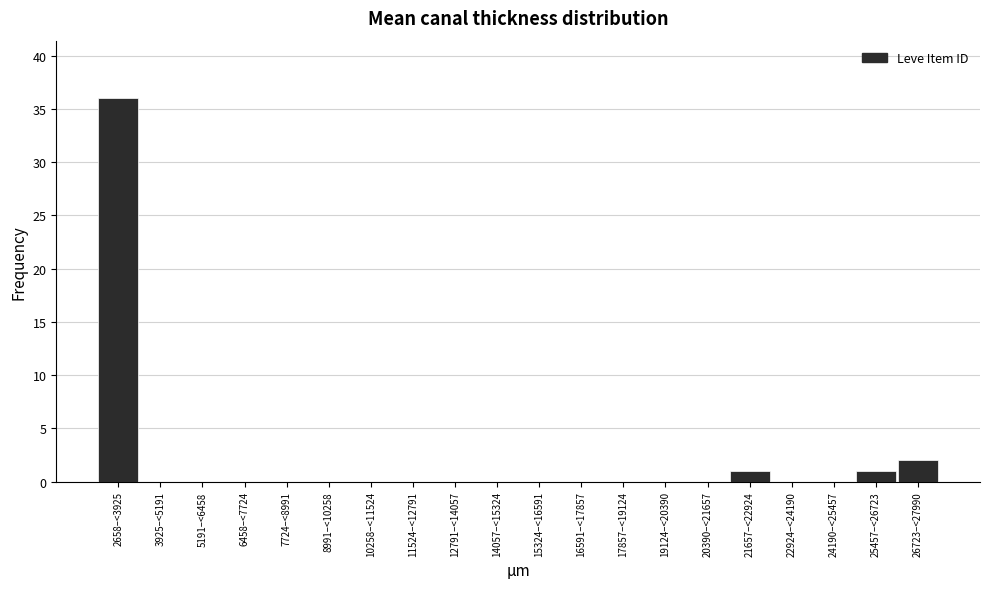

Reading left to right, list all the values displayed in this chart.

2658–<3925=36	3925–<5191=0	5191–<6458=0	6458–<7724=0	7724–<8991=0	8991–<10258=0	10258–<11524=0	11524–<12791=0	12791–<14057=0	14057–<15324=0	15324–<16591=0	16591–<17857=0	17857–<19124=0	19124–<20390=0	20390–<21657=0	21657–<22924=1	22924–<24190=0	24190–<25457=0	25457–<26723=1	26723–<27990=2